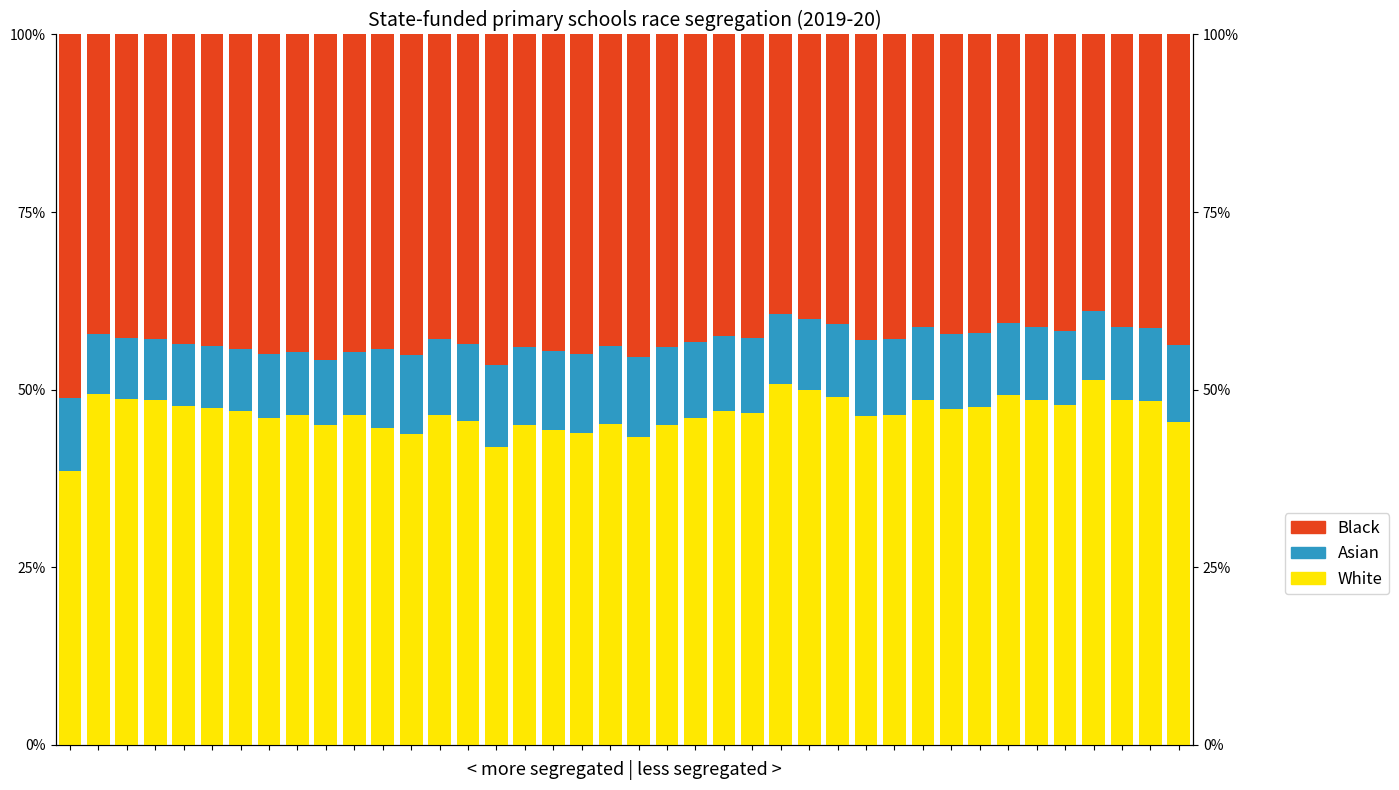

Is it true that Black equals 0.4 at 4?

True